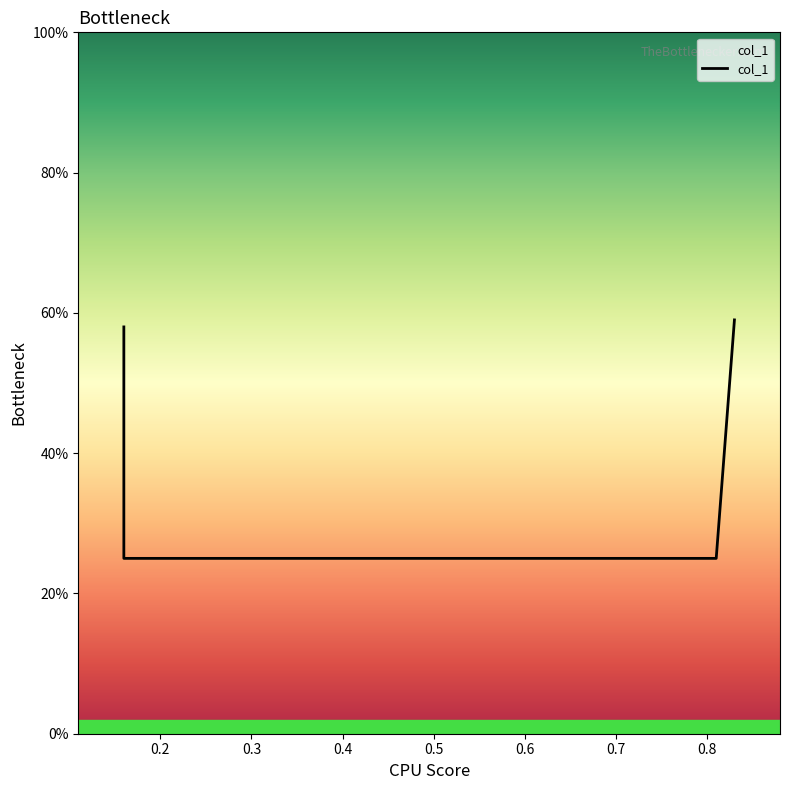

Count the number of data series in this chart.

1